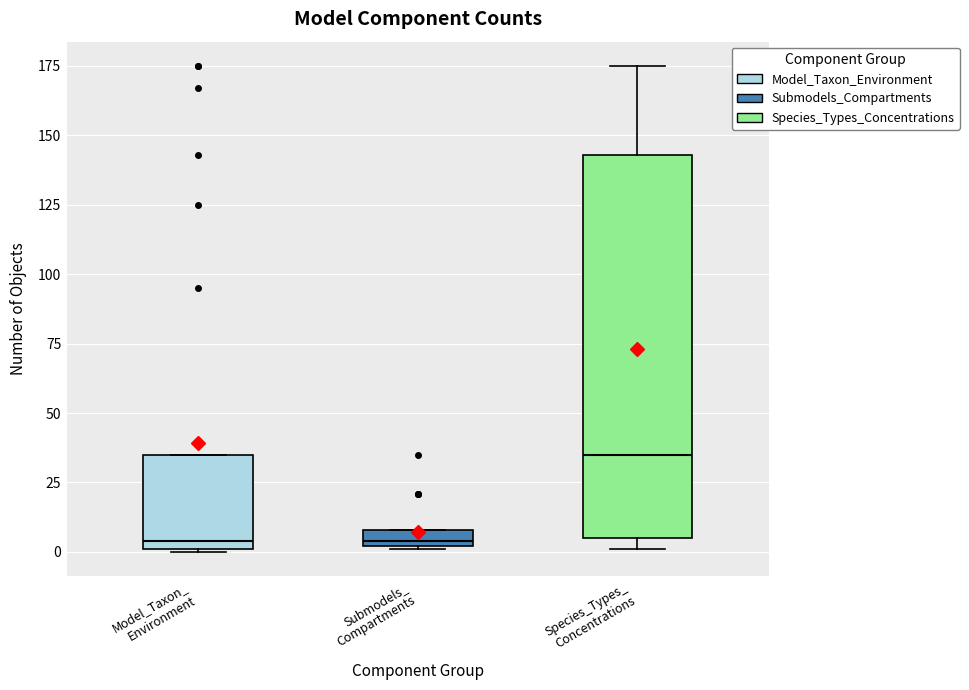

Where does the median line of the box for Model_Taxon_ Environment sit on the y-axis? The values are not printed on the chart, so give them approximately, as read against the axis.

5